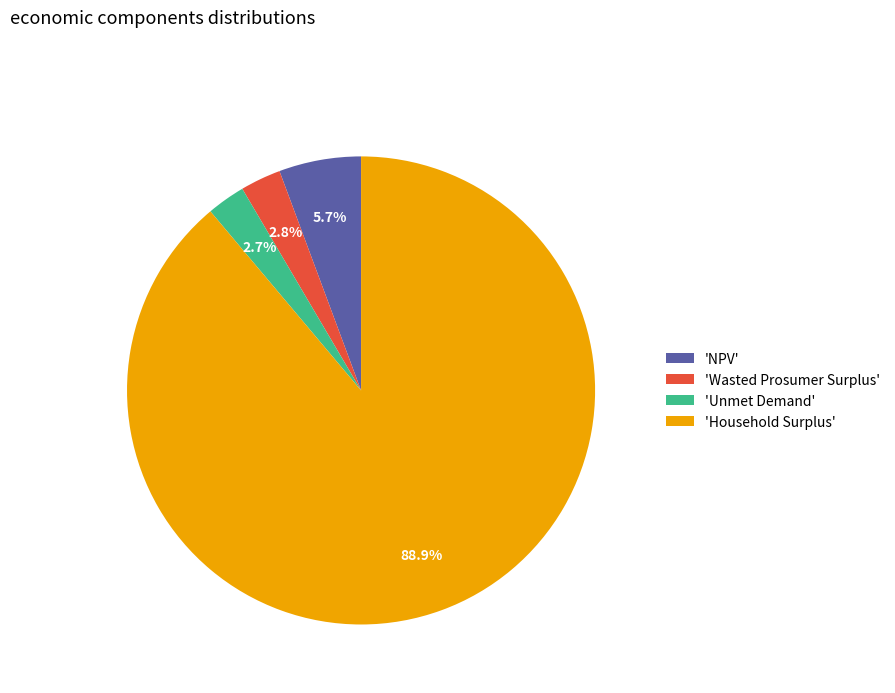

Does 'Household Surplus' represent more than half of the total?

Yes